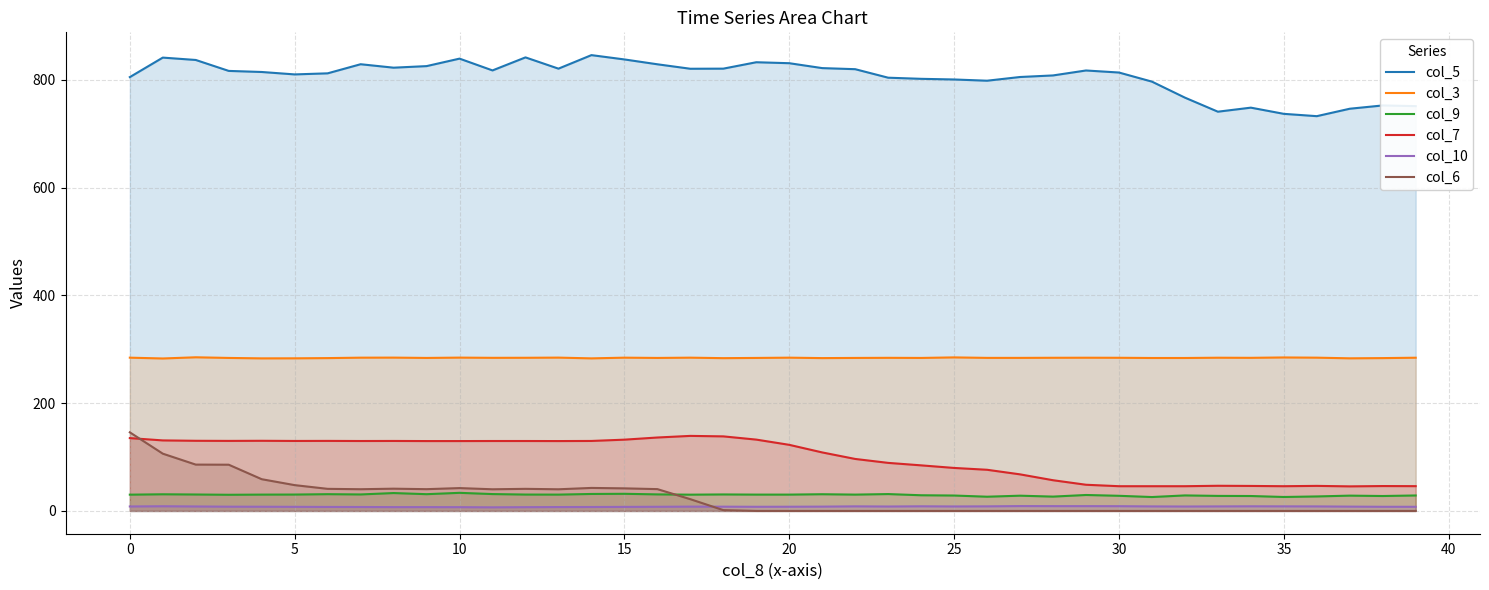

What is the value of the col_7 point at the 39th from the left?

46.2